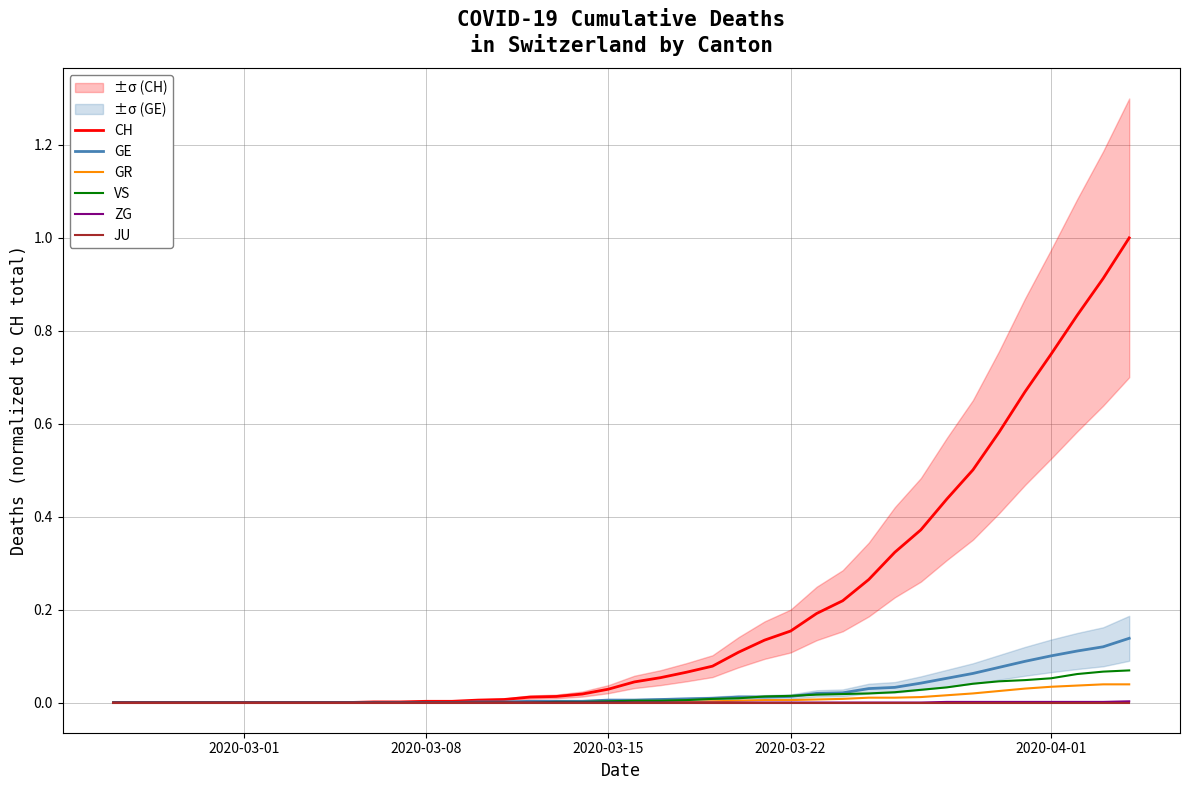

True or false: JU and GR intersect in this chart.

False